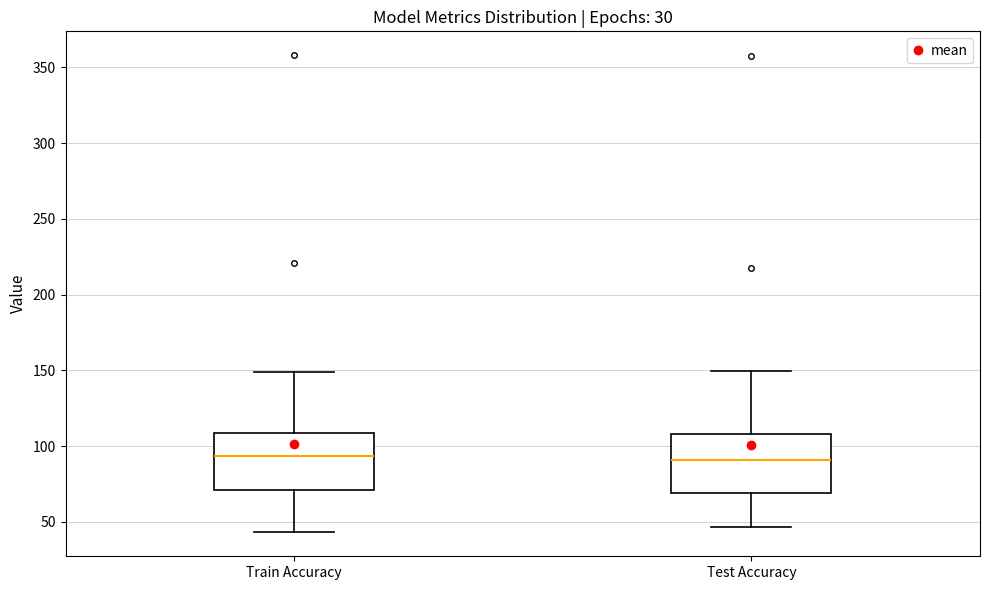

Reading left to right, transcribe this box plot: for each box, give where its median line is, the range the box spans, and where its two whiskers end, as read against the y-axis. The values are not printed on the chart, so give them approximately, as read against the axis.

Train Accuracy: median 95, box 70 to 110, whiskers 45 to 150
Test Accuracy: median 90, box 70 to 110, whiskers 45 to 150